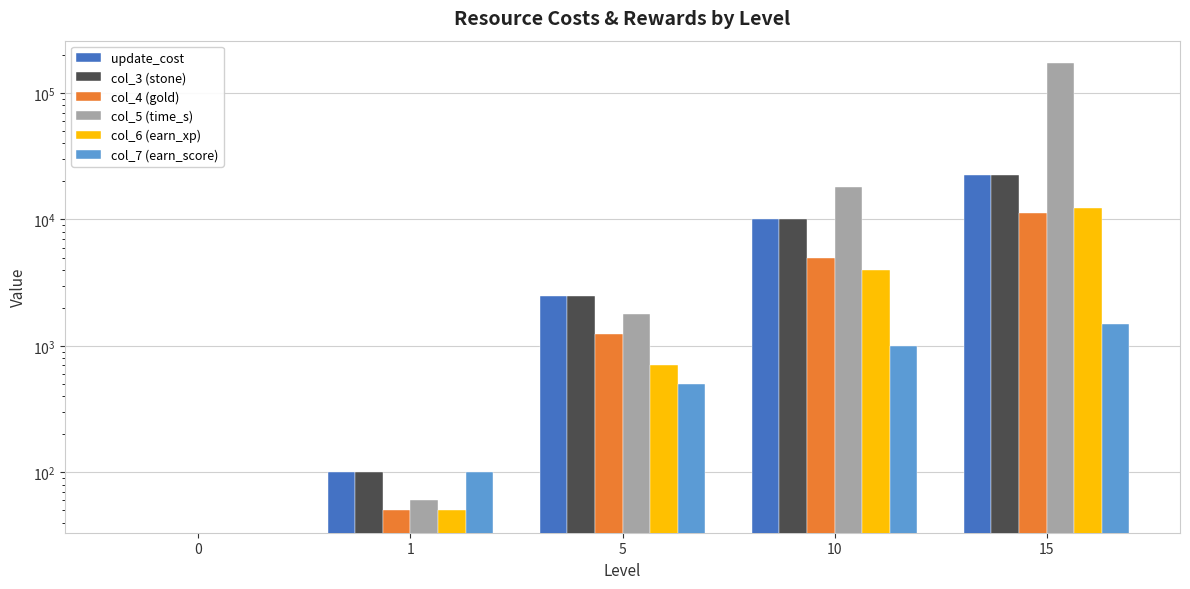

Reading left to right, what are all the values shown in this chart?

update_cost: 0=0	1=100	5=2500	10=10000	15=22500
col_3 (stone): 0=0	1=100	5=2500	10=10000	15=22500
col_4 (gold): 0=0	1=50	5=1250	10=5000	15=11250
col_5 (time_s): 0=0	1=60	5=1800	10=18000	15=172800
col_6 (earn_xp): 0=0	1=50	5=700	10=4000	15=12300
col_7 (earn_score): 0=0	1=100	5=500	10=1000	15=1500